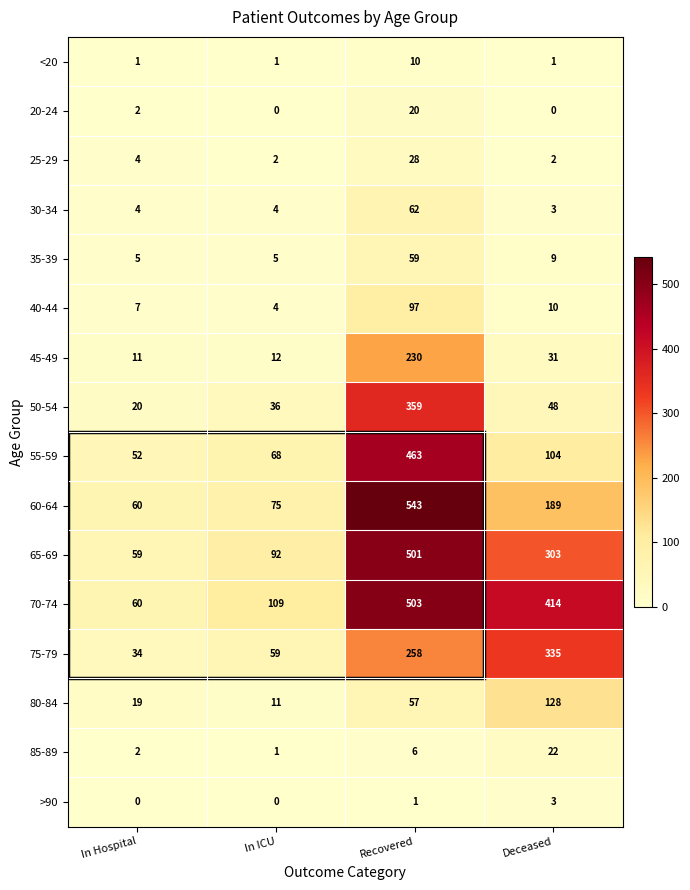

What is the sum of all 55-59 values?

687